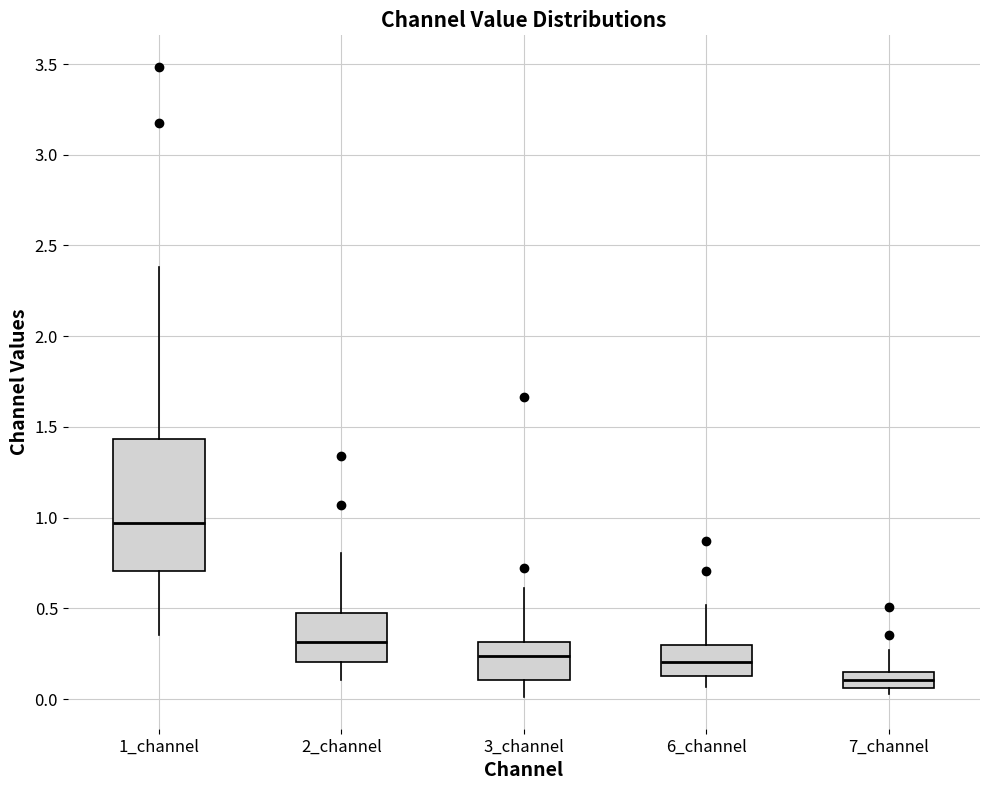

Reading left to right, transcribe this box plot: for each box, give where its median line is, the range the box spans, and where its two whiskers end, as read against the y-axis. The values are not printed on the chart, so give them approximately, as read against the axis.

1_channel: median 0.95, box 0.70 to 1.45, whiskers 0.35 to 2.40
2_channel: median 0.30, box 0.20 to 0.45, whiskers 0.10 to 0.80
3_channel: median 0.25, box 0.10 to 0.30, whiskers 0.00 to 0.60
6_channel: median 0.20, box 0.15 to 0.30, whiskers 0.05 to 0.50
7_channel: median 0.10, box 0.05 to 0.15, whiskers 0.05 (just below the box's lower edge) to 0.25